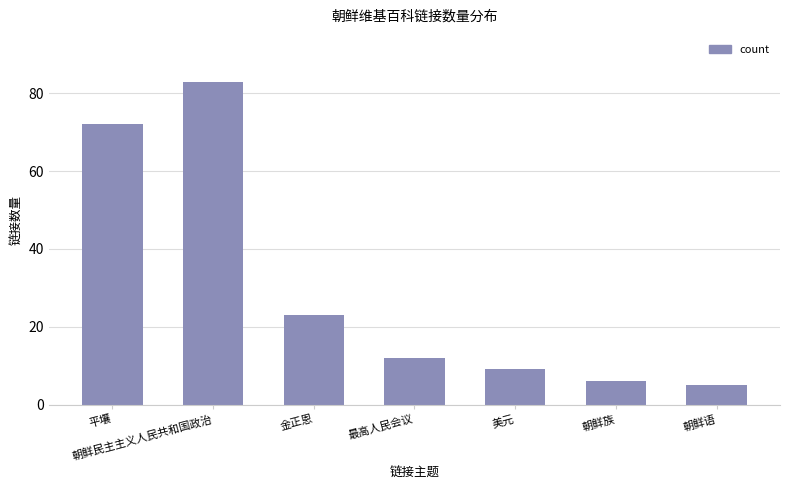

What is the difference between the second highest and second lowest values?

66